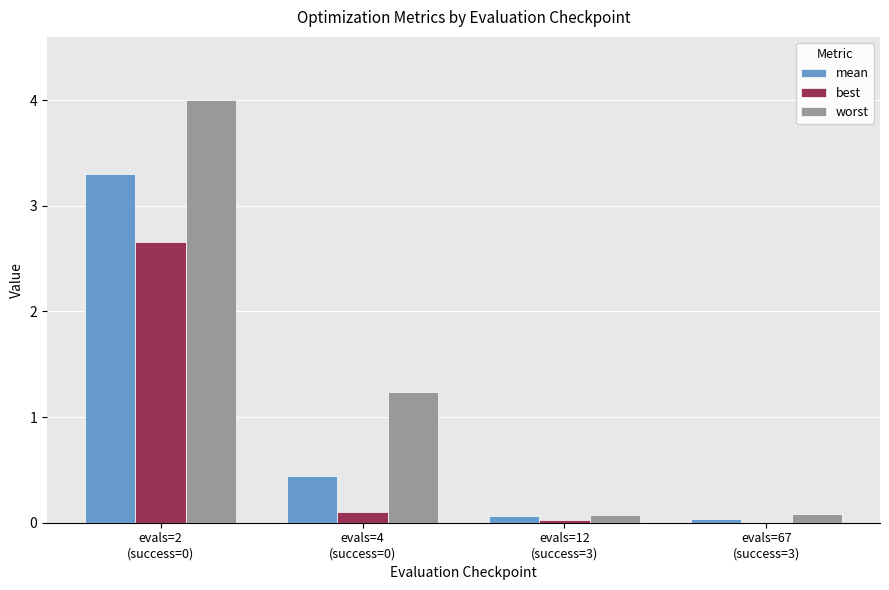

How many categories are shown in the chart?

4